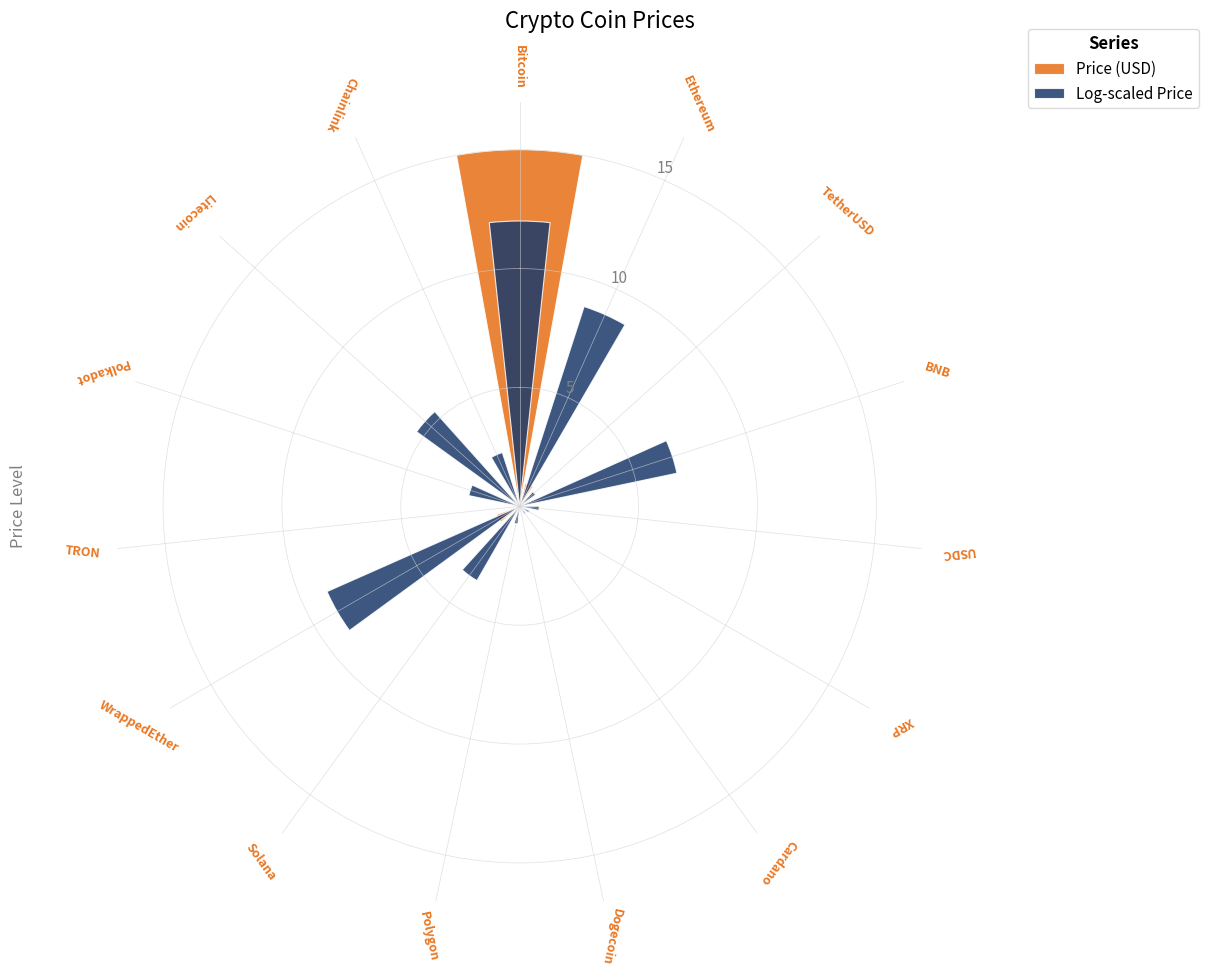

What is the difference between the maximum and second lowest values in the Price (USD) series?

15.0